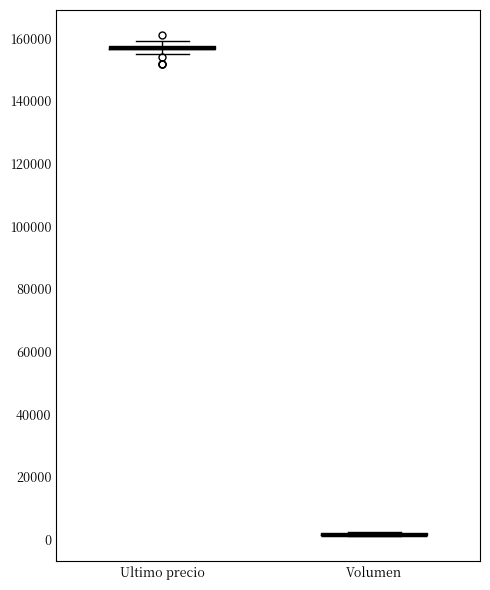

Where is the lower edge of the box for Ultimo precio on the y-axis? The values are not printed on the chart, so give them approximately, as read against the axis.

156000